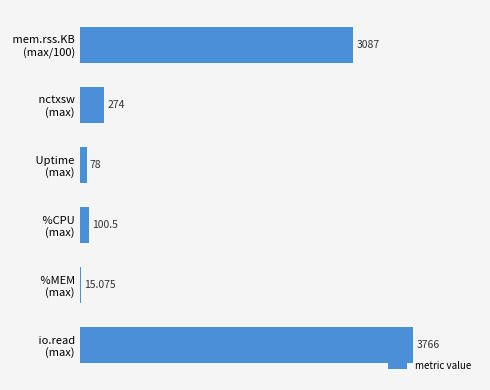

List the labels in order of value, smallest first.

 %MEM
(max),  Uptime
(max),  %CPU
(max),  nctxsw
(max),  mem.rss.KB
(max/100),  io.read
(max)